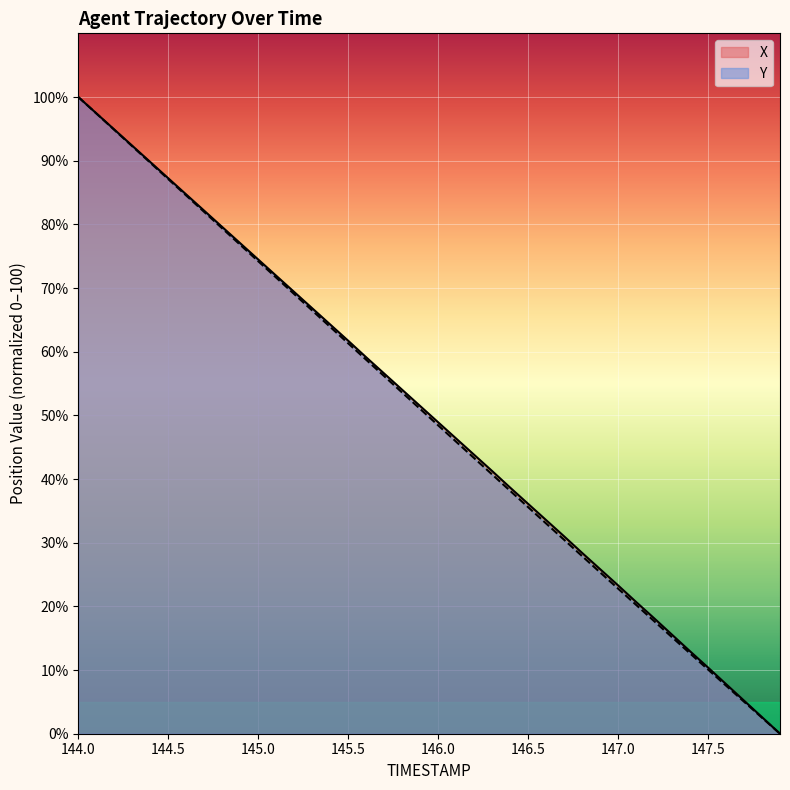

What is the greatest value displayed?

100.0